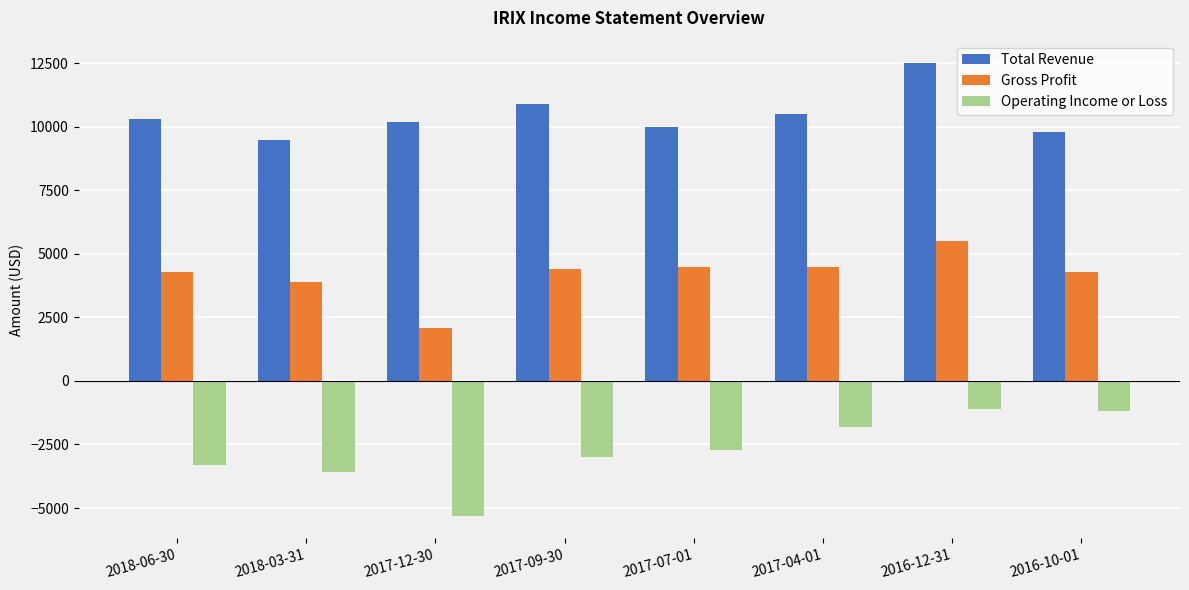

How many distinct data groups are displayed?

3